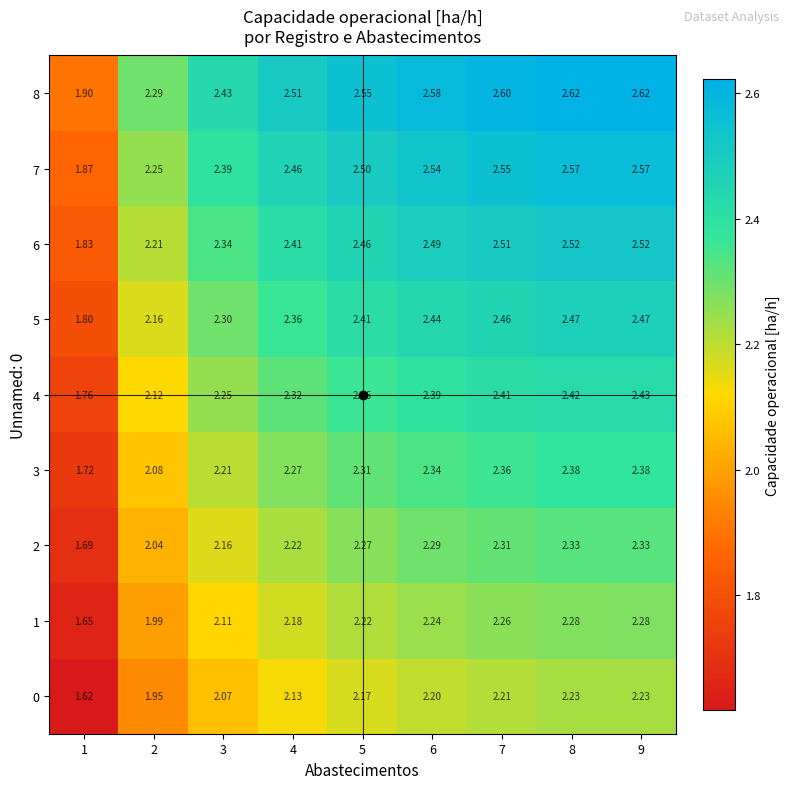

Is the value of 6 at 7 greater than the value of 3 at 1?

Yes